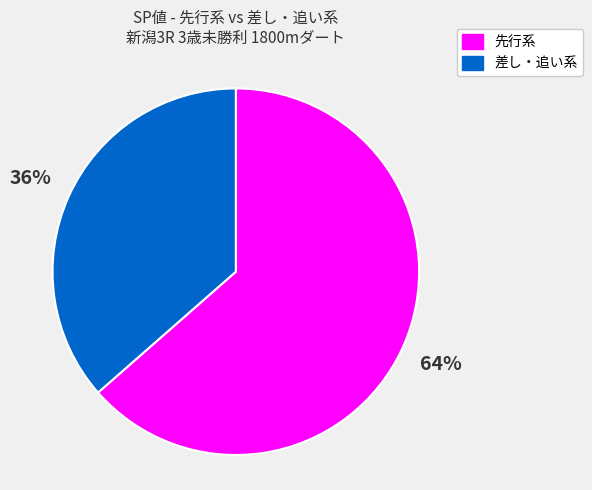

Is there a majority slice in this chart?

Yes